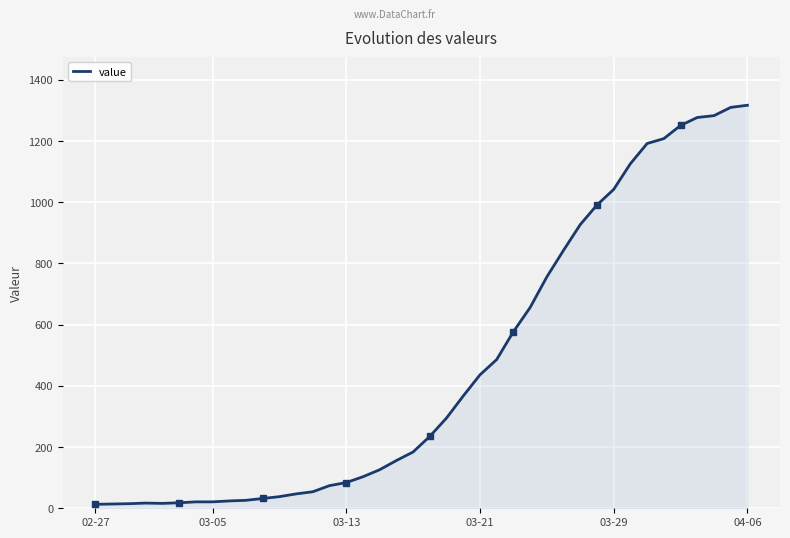

Which category has the lowest value across all series?

02-27